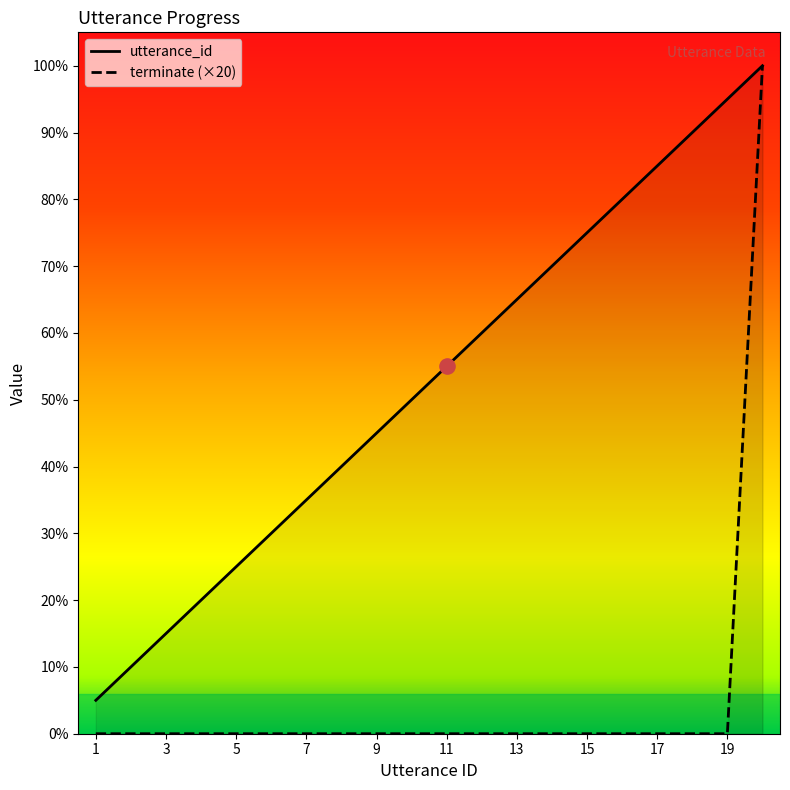

Is the value of terminate at 15 greater than the value of utterance_id at 14?

No